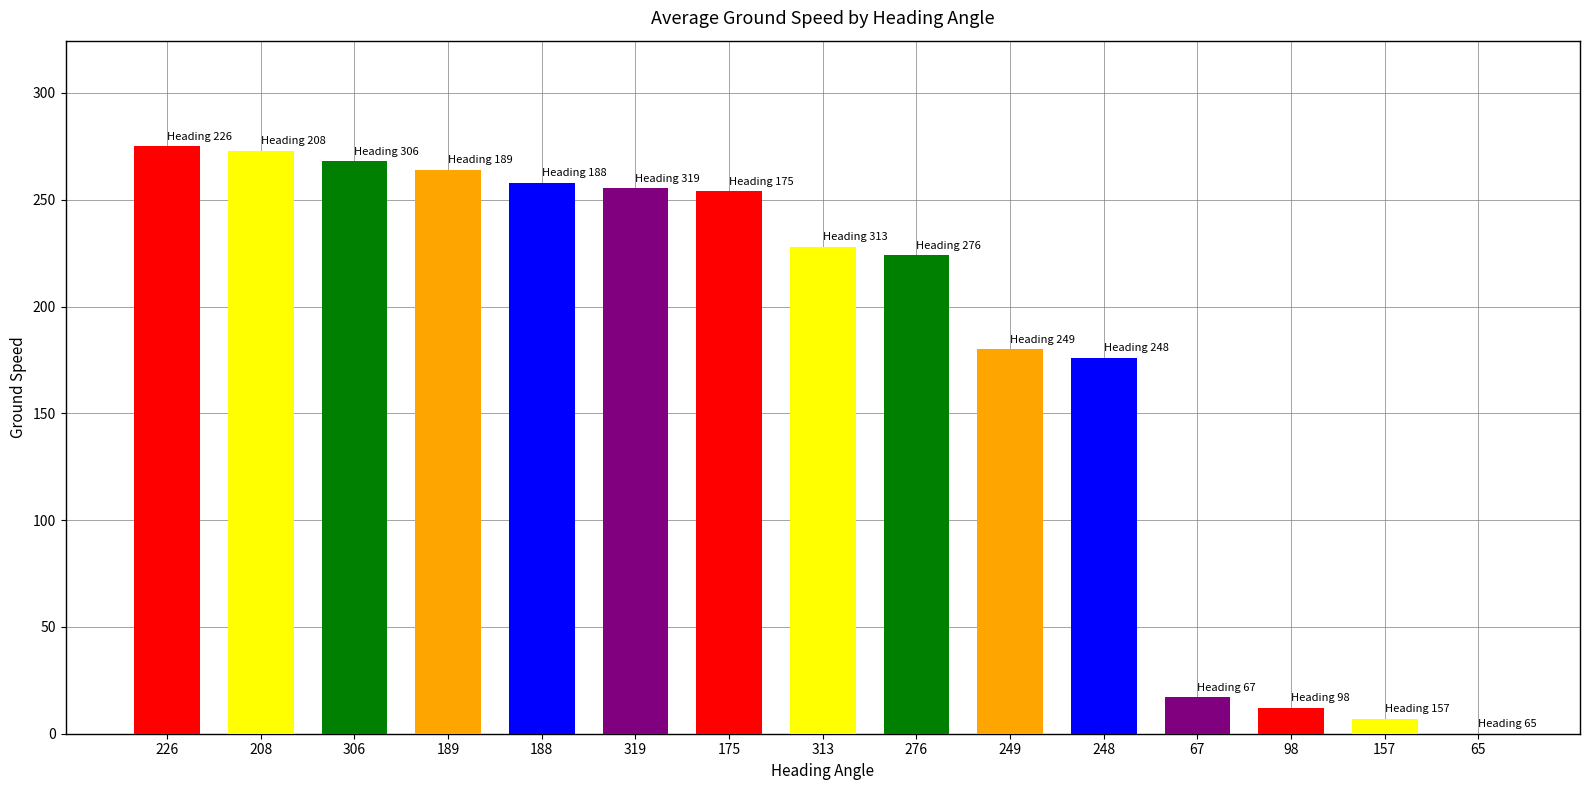

True or false: the data shows 137.5 at 276.

False